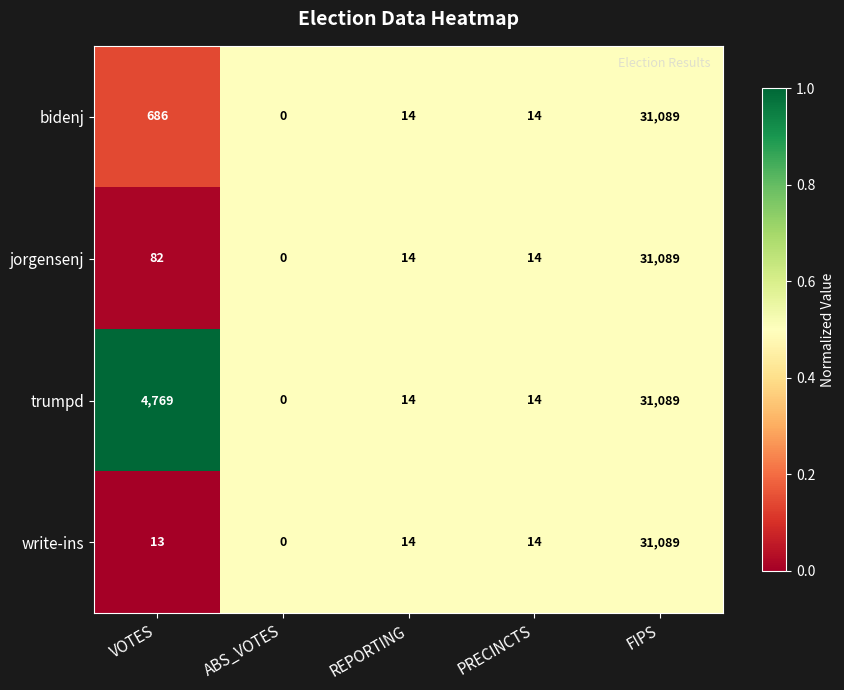

Which series changed the most between VOTES and REPORTING?

trumpd